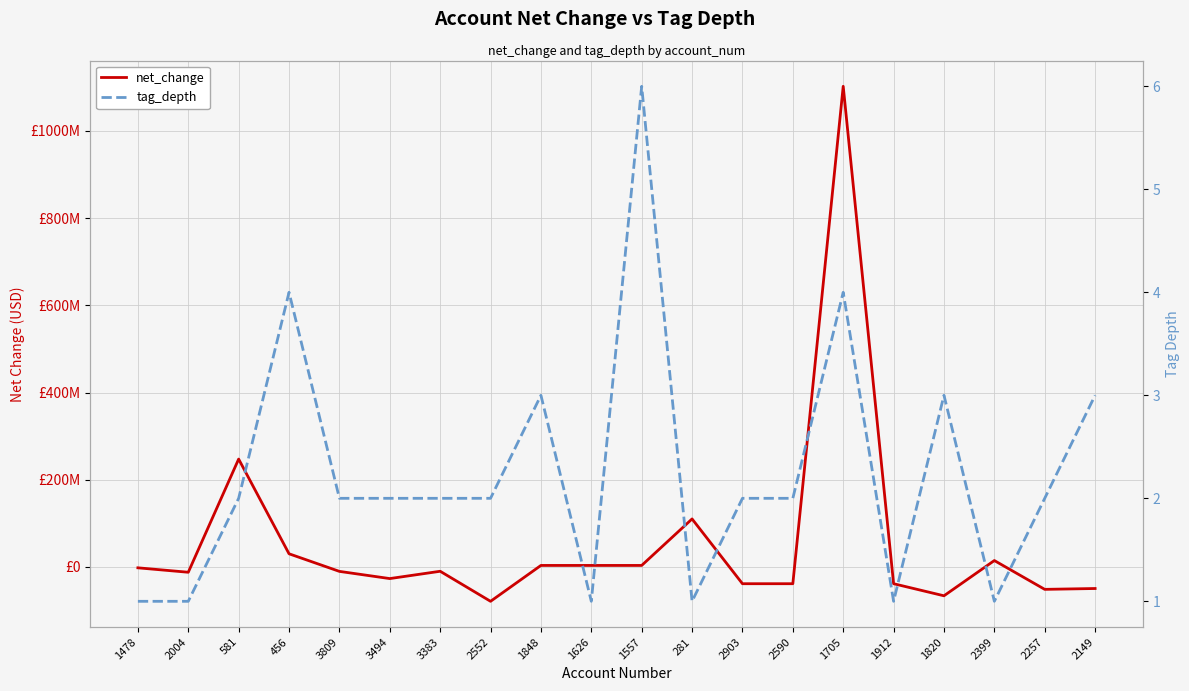

Where is the first local maximum for net_change?

581